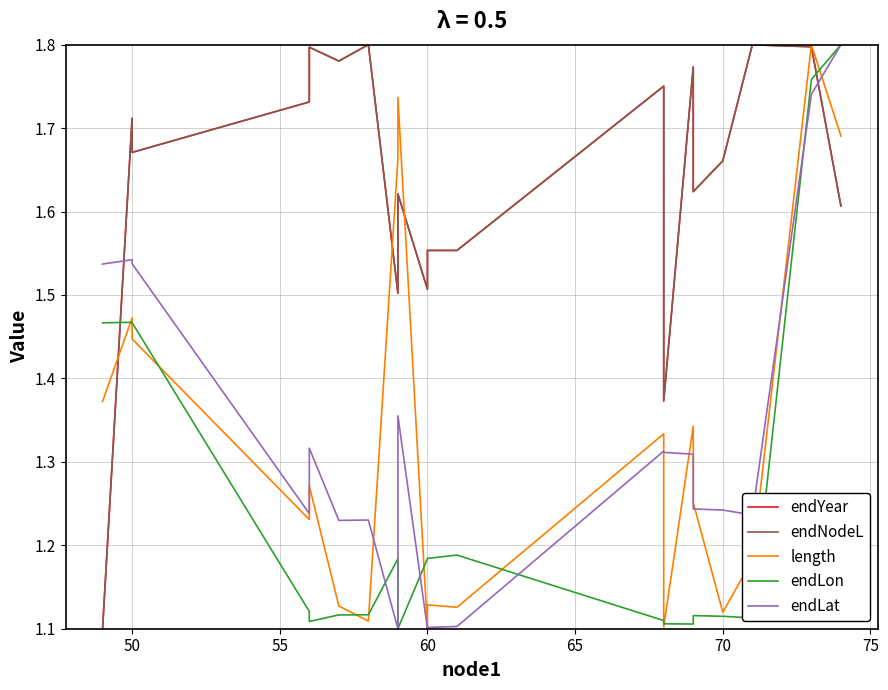

Reading right to left, transcribe all the data shown in this chart.

endYear: 1.6	1.8	1.8	1.7	1.6	1.8	1.4	1.8	1.6	1.6	1.5	1.6	1.5	1.8	1.8	1.8	1.7	1.7	1.7	1.1
endNodeL: 1.6	1.8	1.8	1.7	1.6	1.8	1.4	1.8	1.6	1.6	1.5	1.6	1.5	1.8	1.8	1.8	1.7	1.7	1.7	1.1
length: 1.7	1.8	1.2	1.1	1.3	1.3	1.1	1.3	1.1	1.1	1.1	1.7	1.7	1.1	1.1	1.3	1.2	1.4	1.5	1.4
endLon: 1.8	1.8	1.1	1.1	1.1	1.1	1.1	1.1	1.2	1.2	1.2	1.1	1.2	1.1	1.1	1.1	1.1	1.5	1.5	1.5
endLat: 1.8	1.7	1.2	1.2	1.2	1.3	1.3	1.3	1.1	1.1	1.1	1.4	1.1	1.2	1.2	1.3	1.2	1.5	1.5	1.5